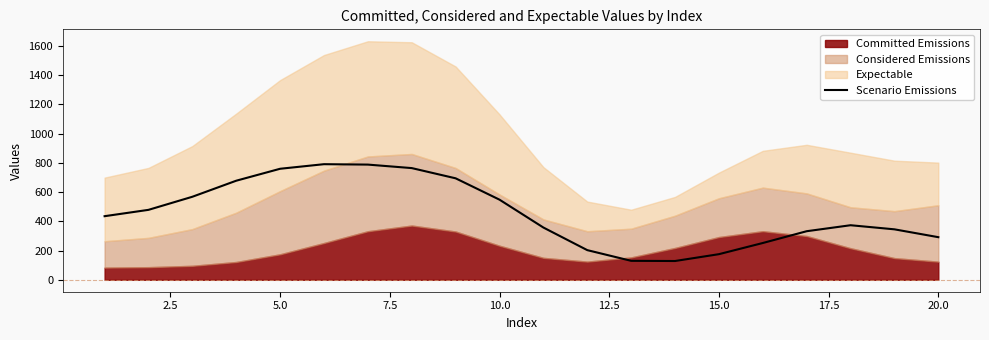

Count the number of values greater than 435.

10